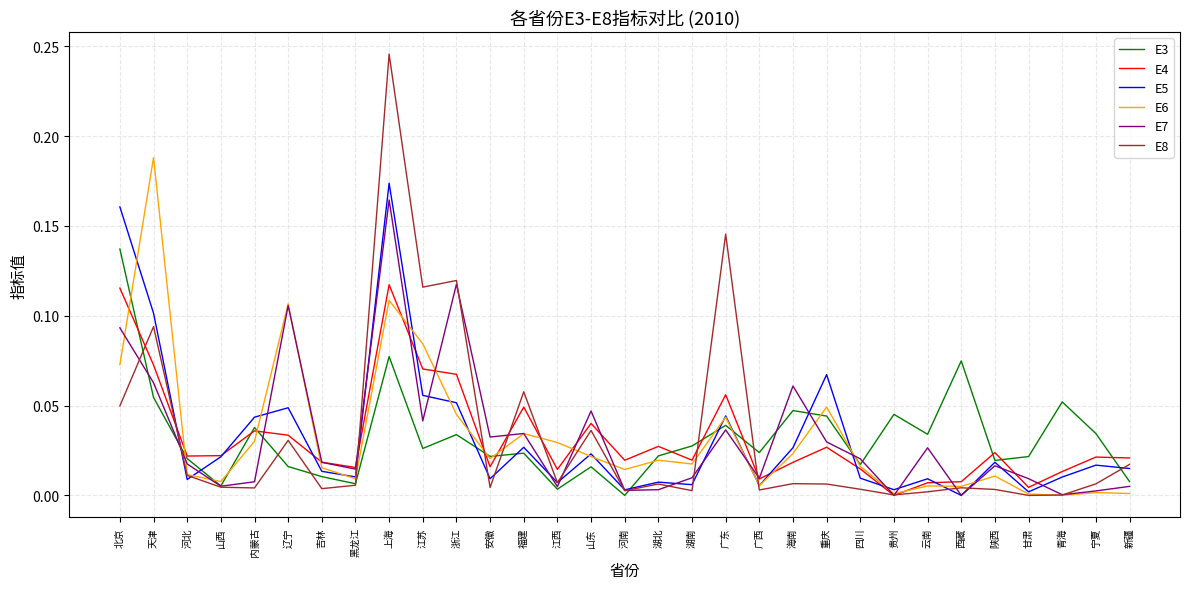

At how many categories does at least one series exceed 0?

31